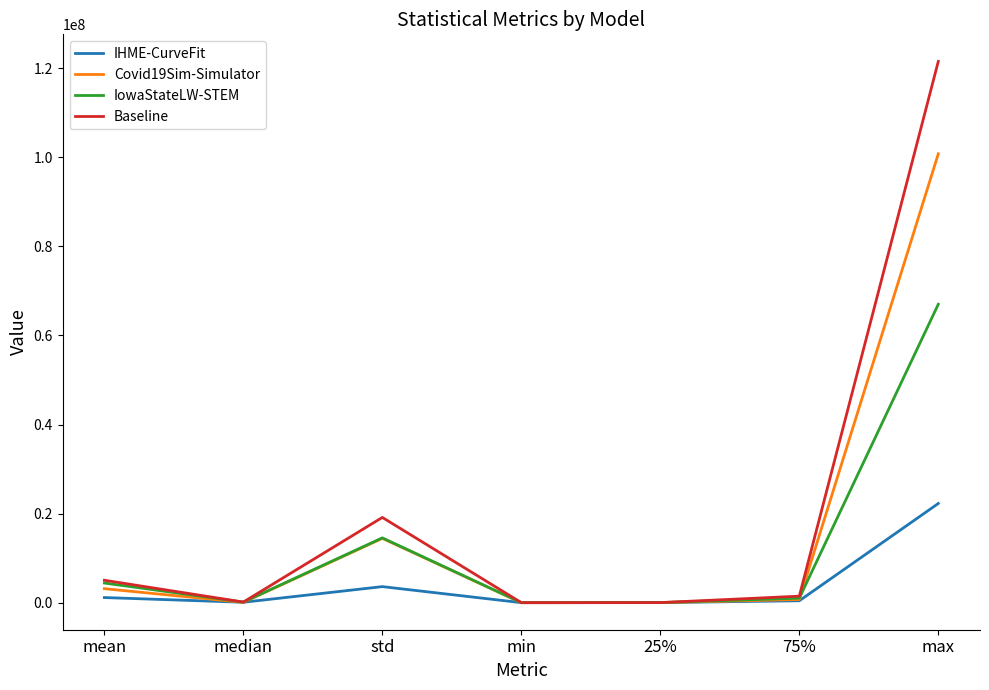

Is it true that Baseline equals 19138780.8 at std?

True